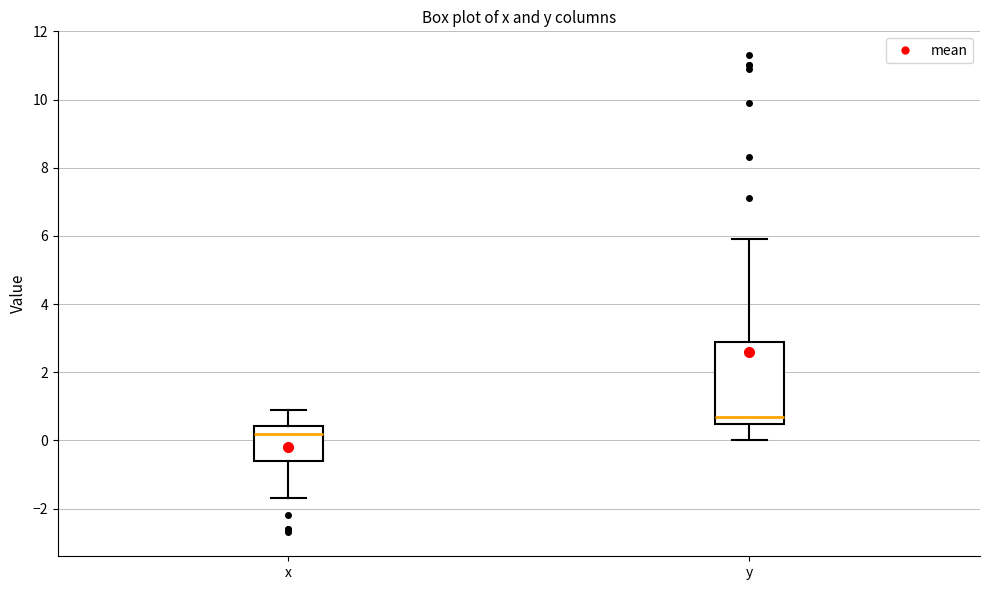

Reading left to right, transcribe this box plot: for each box, give where its median line is, the range the box spans, and where its two whiskers end, as read against the y-axis. The values are not printed on the chart, so give them approximately, as read against the axis.

x: median 0.2, box -0.6 to 0.4, whiskers -1.6 to 1.0
y: median 0.8, box 0.4 to 2.8, whiskers 0.0 to 6.0